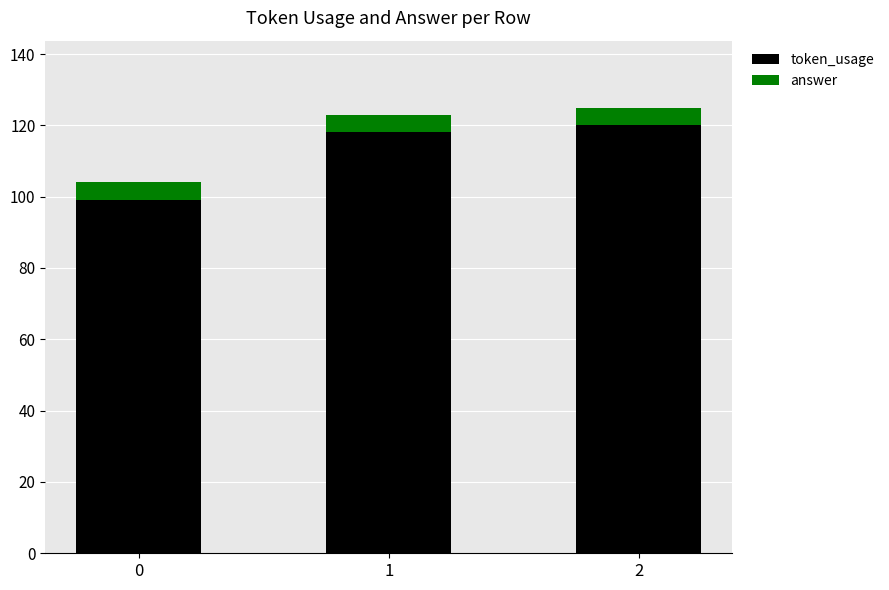

What is the total value across all series at 2?

125